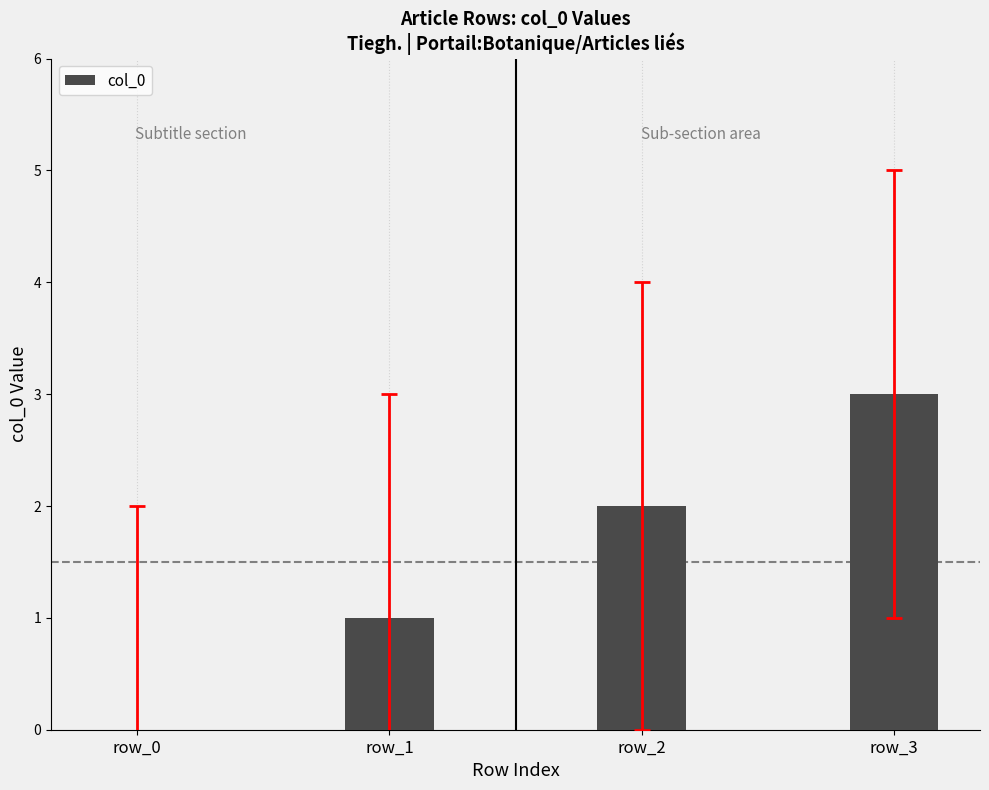

The chart shows a value of -2 at row_0. True or false?

False